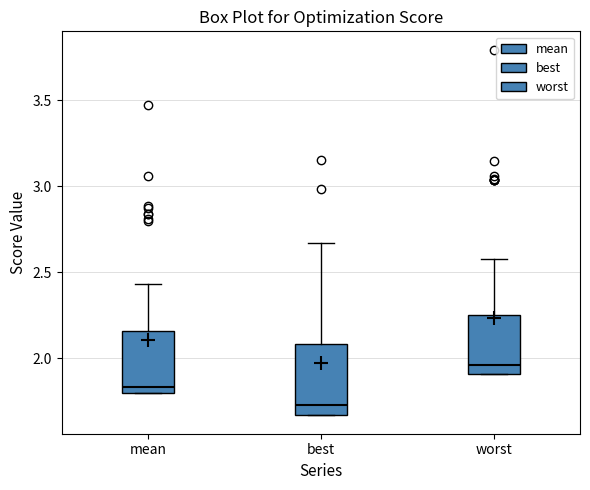

Reading left to right, read every box against the y-axis: the position of its median line, the range the box covers, and the ends of its whiskers. The values are not printed on the chart, so give them approximately, as read against the axis.

mean: median 1.85, box 1.80 to 2.15, whiskers 1.80 to 2.45
best: median 1.75, box 1.65 to 2.10, whiskers 1.65 to 2.65
worst: median 1.95, box 1.90 to 2.25, whiskers 1.90 to 2.60